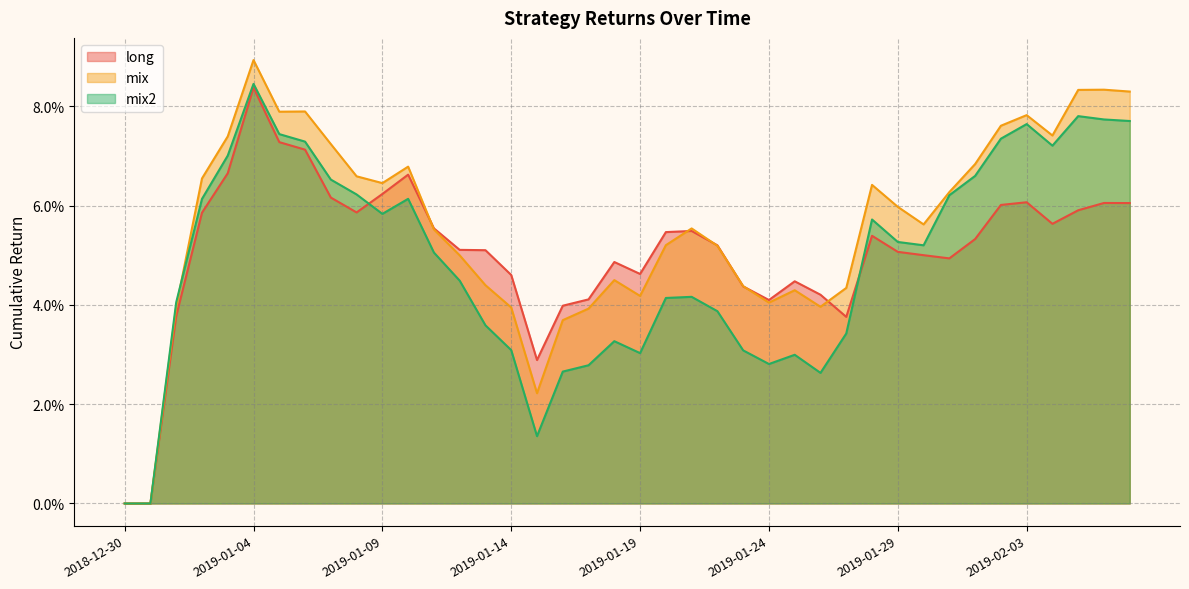

Reading left to right, extract all data points from this chart.

long: 0.0	0.0	0.0	0.1	0.1	0.1	0.1	0.1	0.1	0.1	0.1	0.1	0.1	0.1	0.1	0.0	0.0	0.0	0.0	0.0	0.0	0.1	0.1	0.1	0.0	0.0	0.0	0.0	0.0	0.1	0.1	0.1	0.0	0.1	0.1	0.1	0.1	0.1	0.1	0.1
mix: 0.0	0.0	0.0	0.1	0.1	0.1	0.1	0.1	0.1	0.1	0.1	0.1	0.1	0.0	0.0	0.0	0.0	0.0	0.0	0.0	0.0	0.1	0.1	0.1	0.0	0.0	0.0	0.0	0.0	0.1	0.1	0.1	0.1	0.1	0.1	0.1	0.1	0.1	0.1	0.1
mix2: 0.0	0.0	0.0	0.1	0.1	0.1	0.1	0.1	0.1	0.1	0.1	0.1	0.1	0.0	0.0	0.0	0.0	0.0	0.0	0.0	0.0	0.0	0.0	0.0	0.0	0.0	0.0	0.0	0.0	0.1	0.1	0.1	0.1	0.1	0.1	0.1	0.1	0.1	0.1	0.1